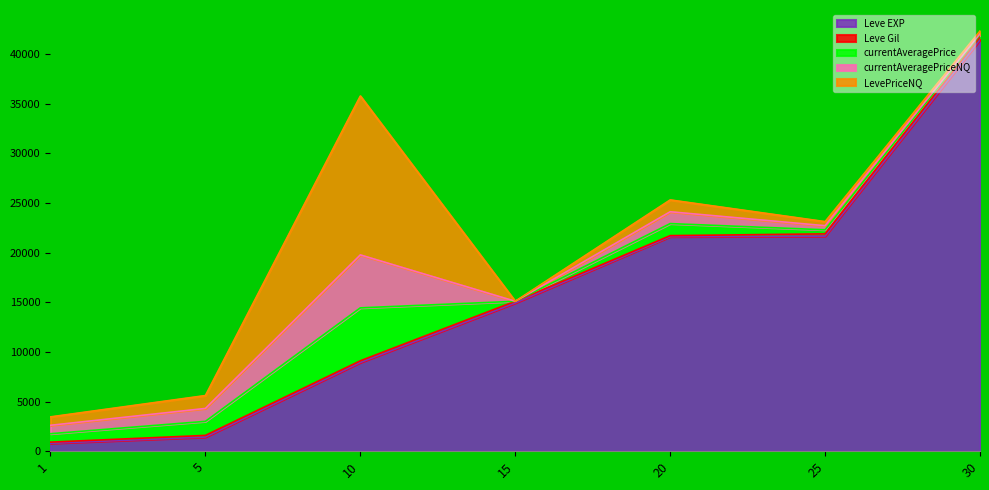

Which category has the lowest value across all series?

15